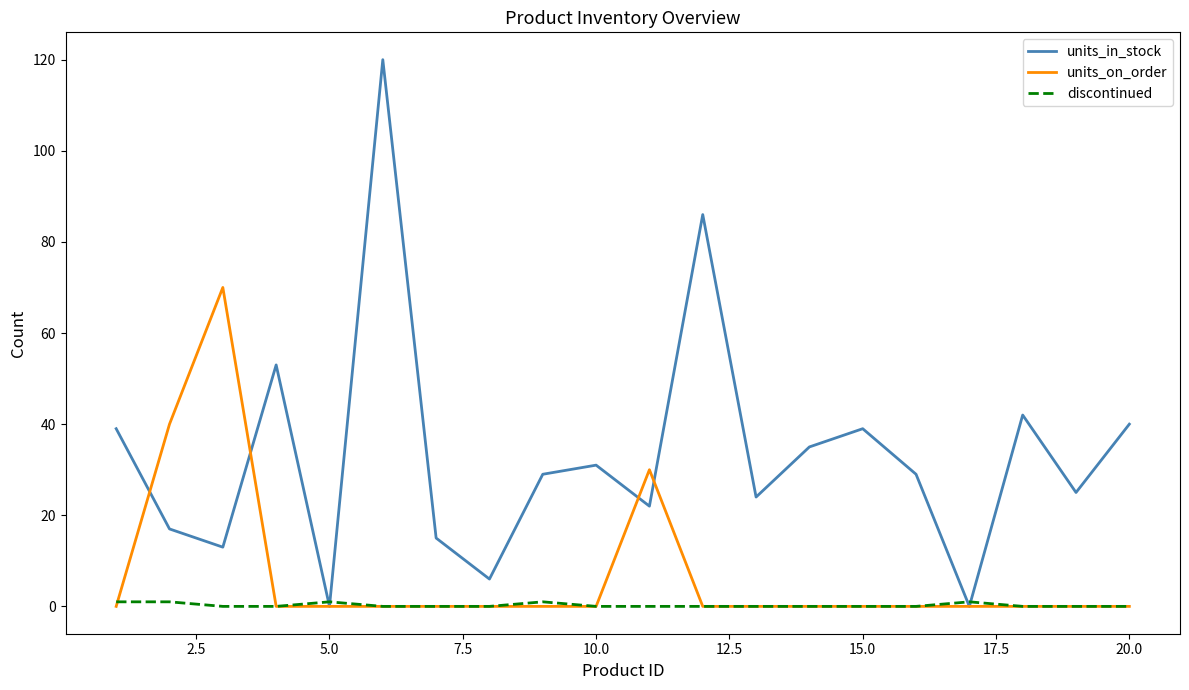

Which series has the largest total across all categories?

units_in_stock